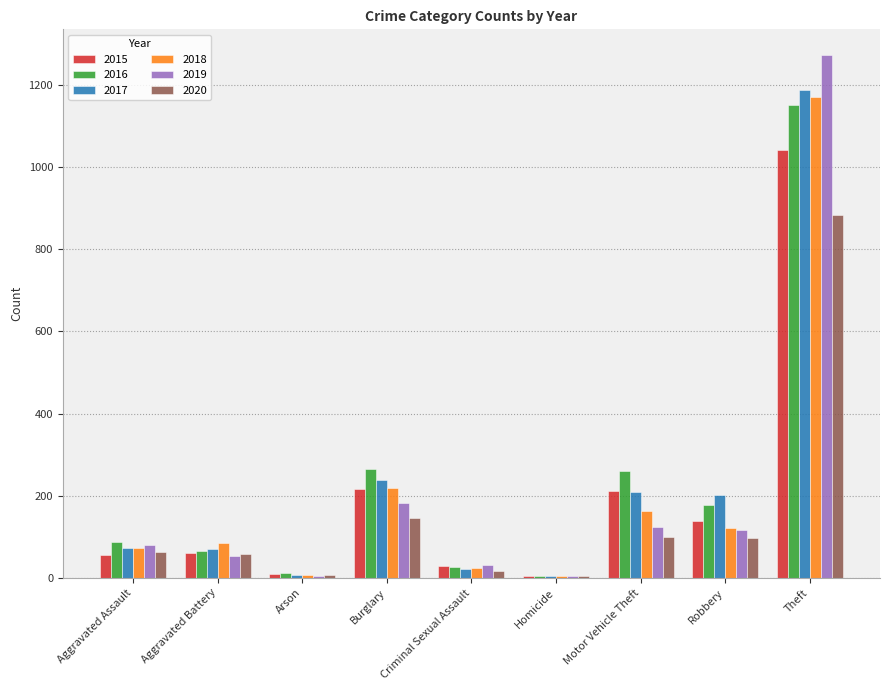

The 2015 series shows 56 at Aggravated Assault. True or false?

True